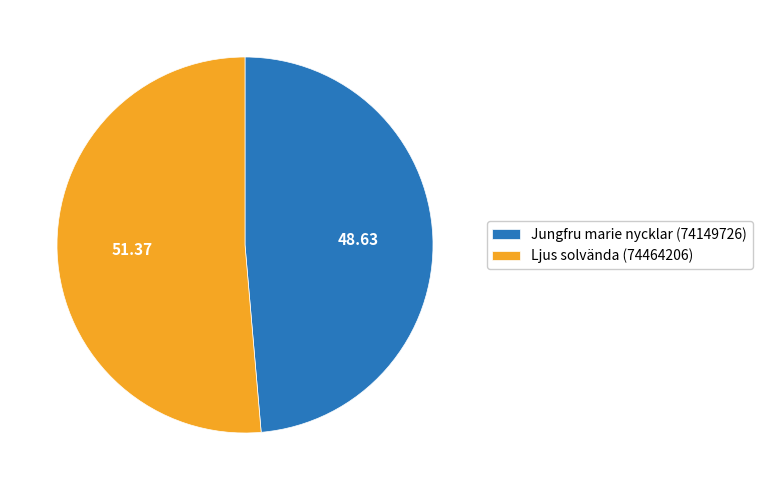

Which has a higher value, Ljus solvända (74464206) or Jungfru marie nycklar (74149726)?

Ljus solvända (74464206)